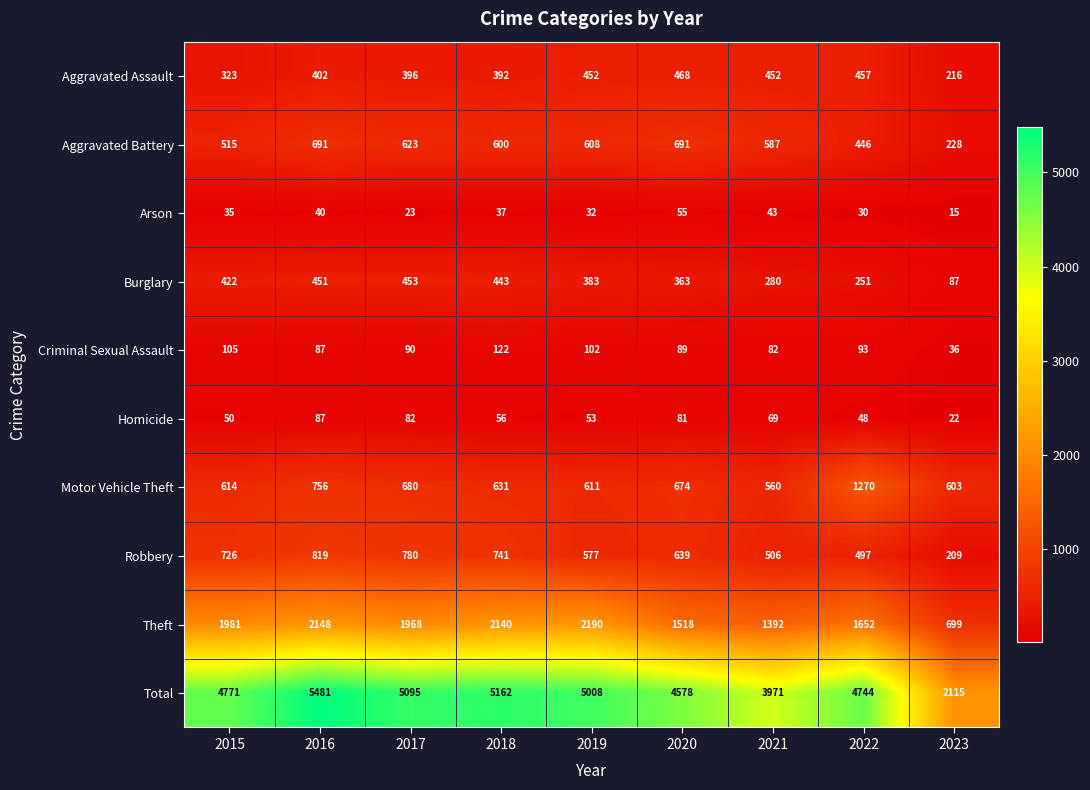

Which series has the widest spread of values?

Total